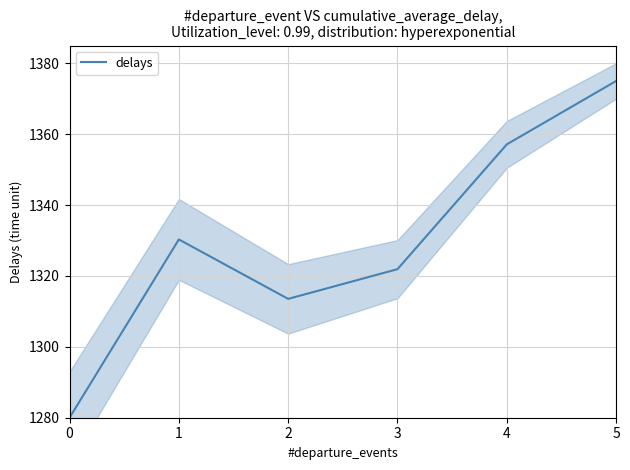

List the labels in order of value, smallest first.

0, 2, 3, 1, 4, 5